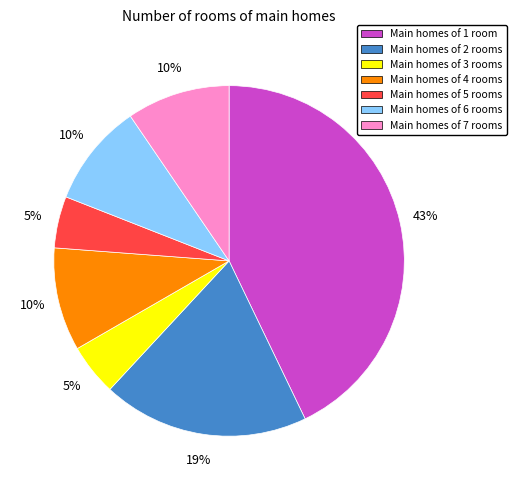

Count the number of slices in the pie.

7